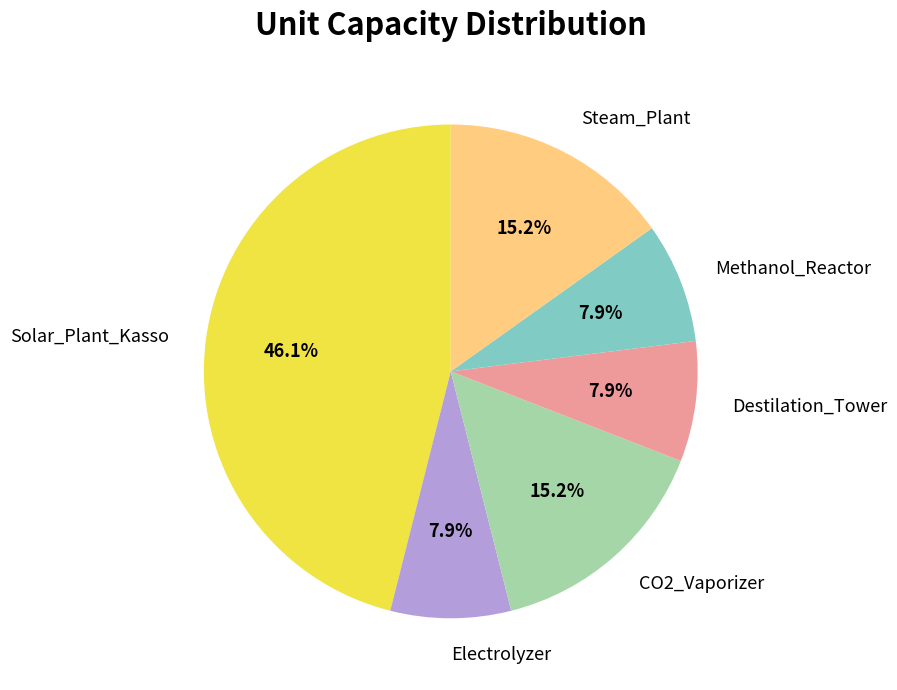

Do Electrolyzer and Methanol_Reactor together represent more than half of the pie?

No